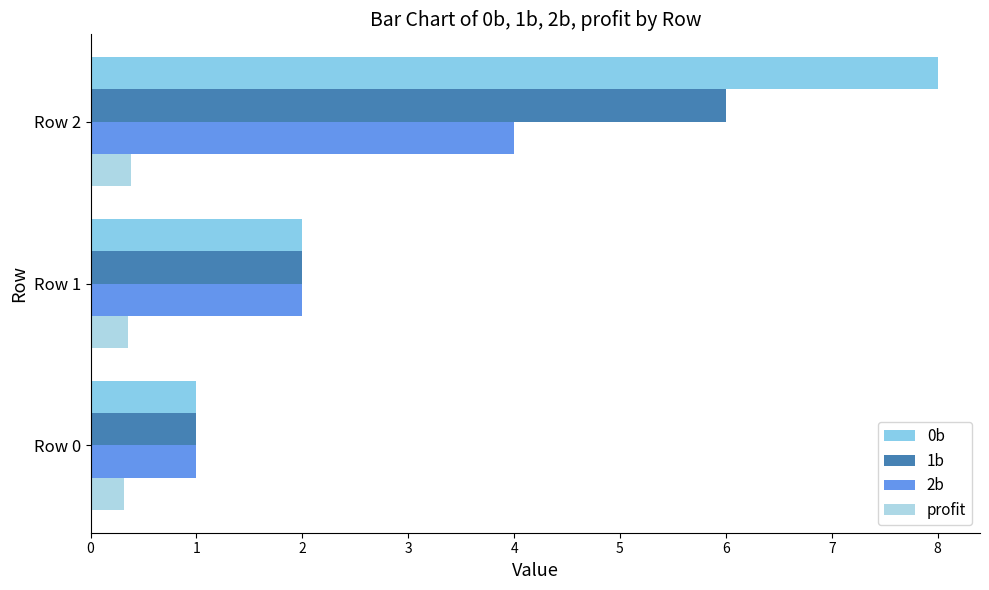

What is the value of the 2b bar at the 1st from the left?

1.0